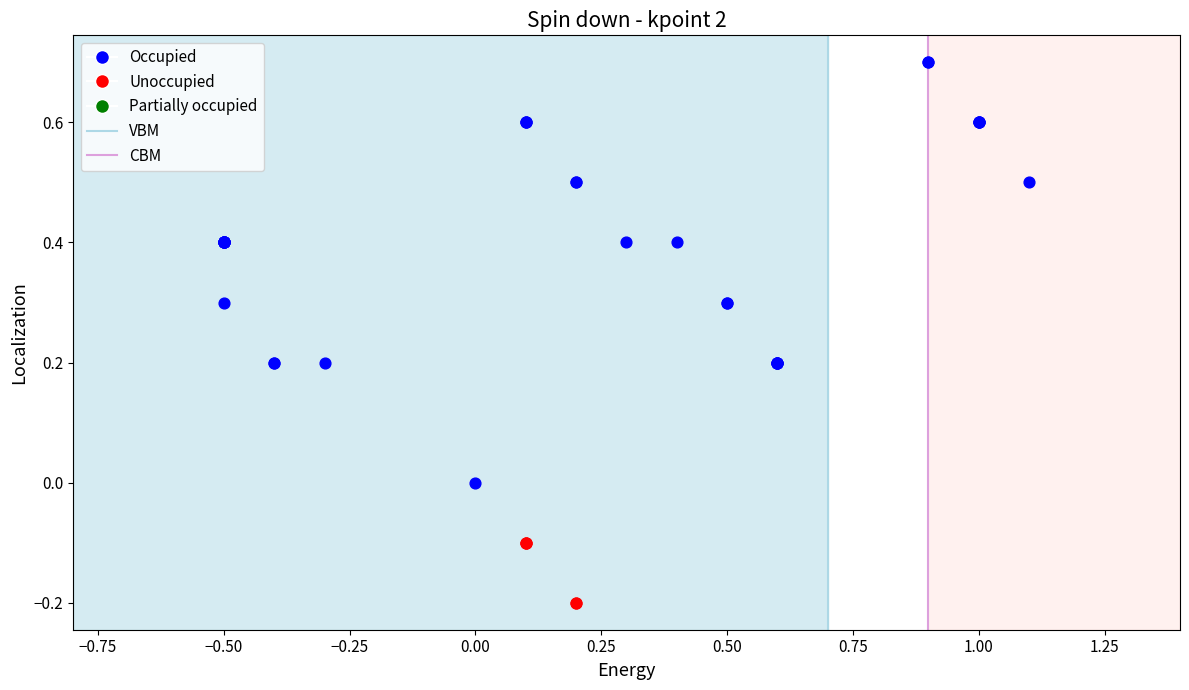

Which series has the largest Y range (max minus min)?

Occupied